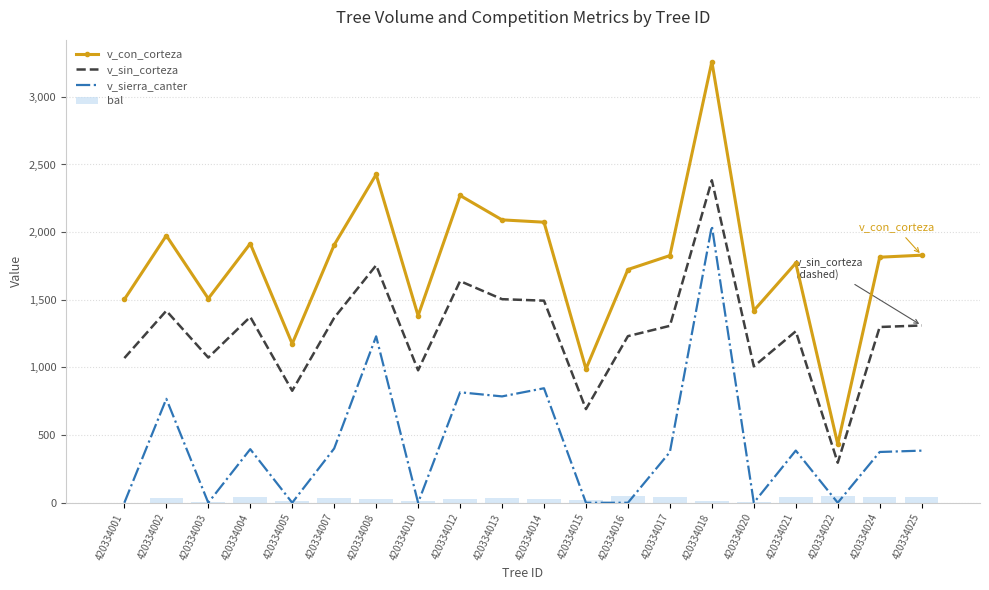

True or false: v_sierra_canter has a value of 1223.3 at 420334012.

False